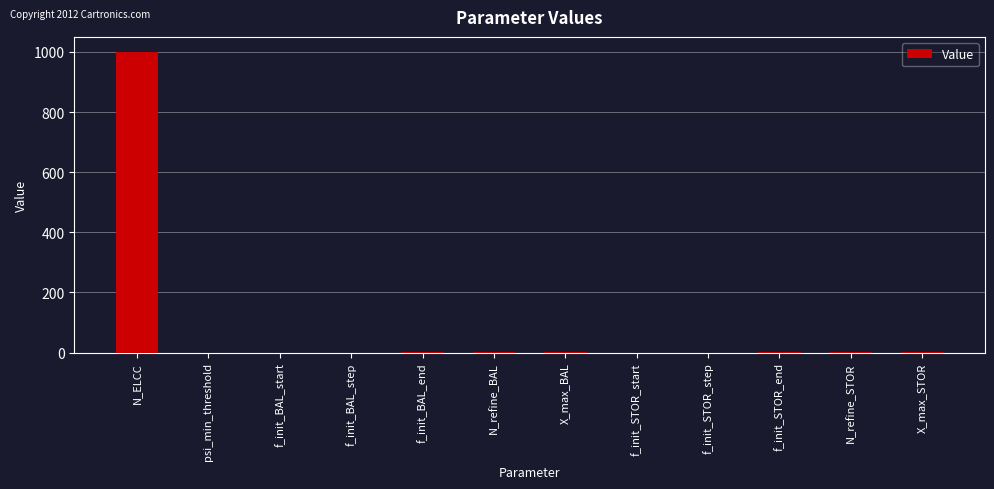

How many series are shown in this chart?

1